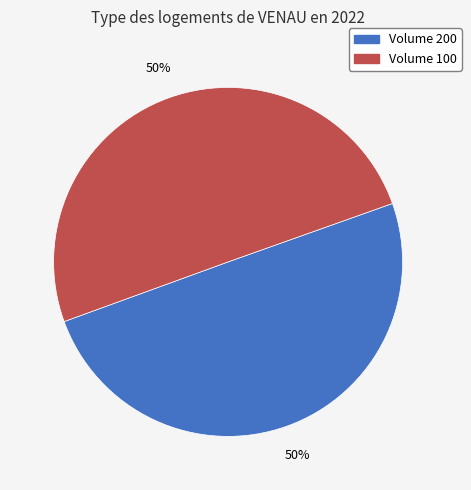

To the nearest percent, what is the average slice percentage?

50%